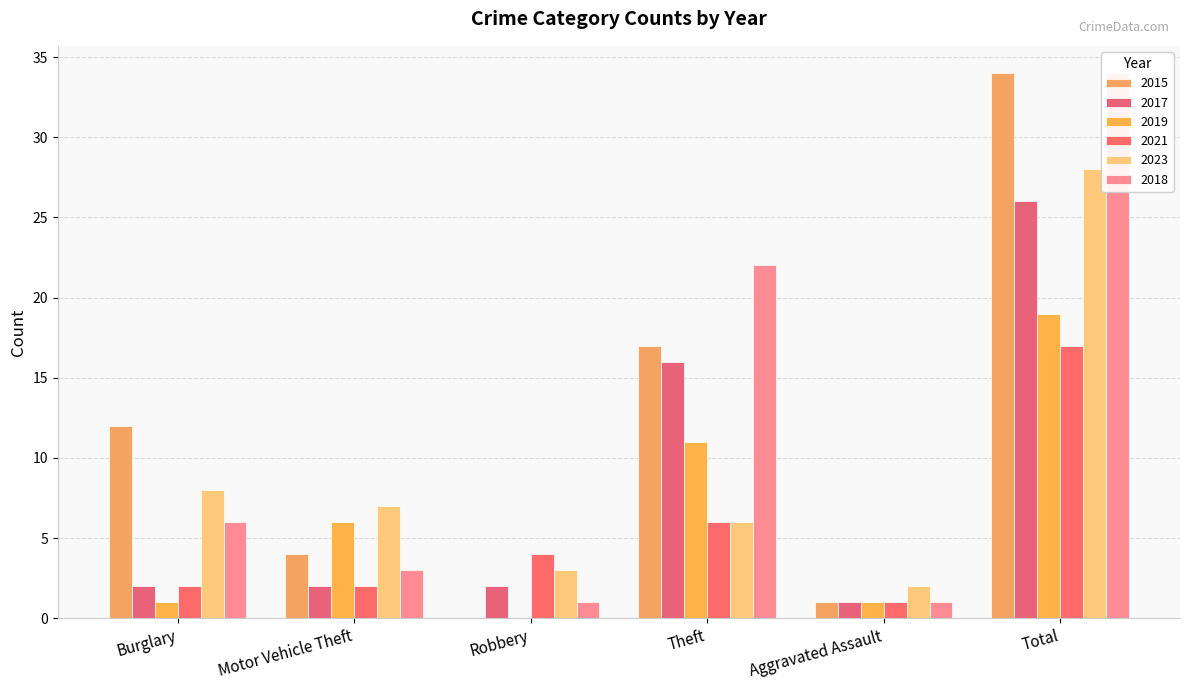

What is the label of the 2nd bar from the left?

Motor Vehicle Theft